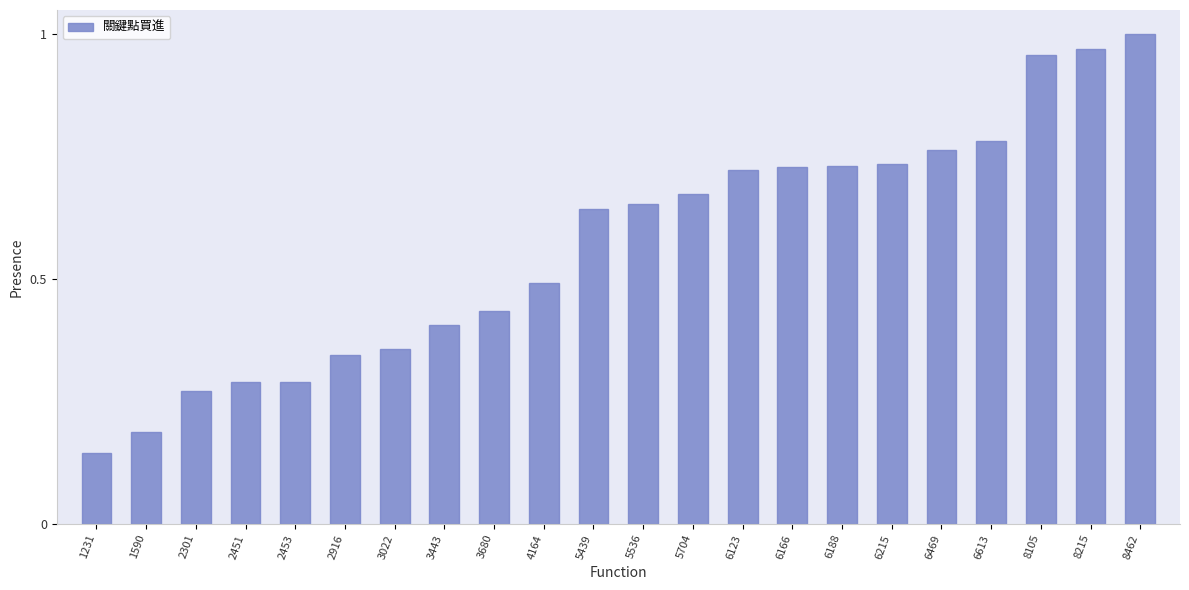

Which category has the highest value across all series?

8462